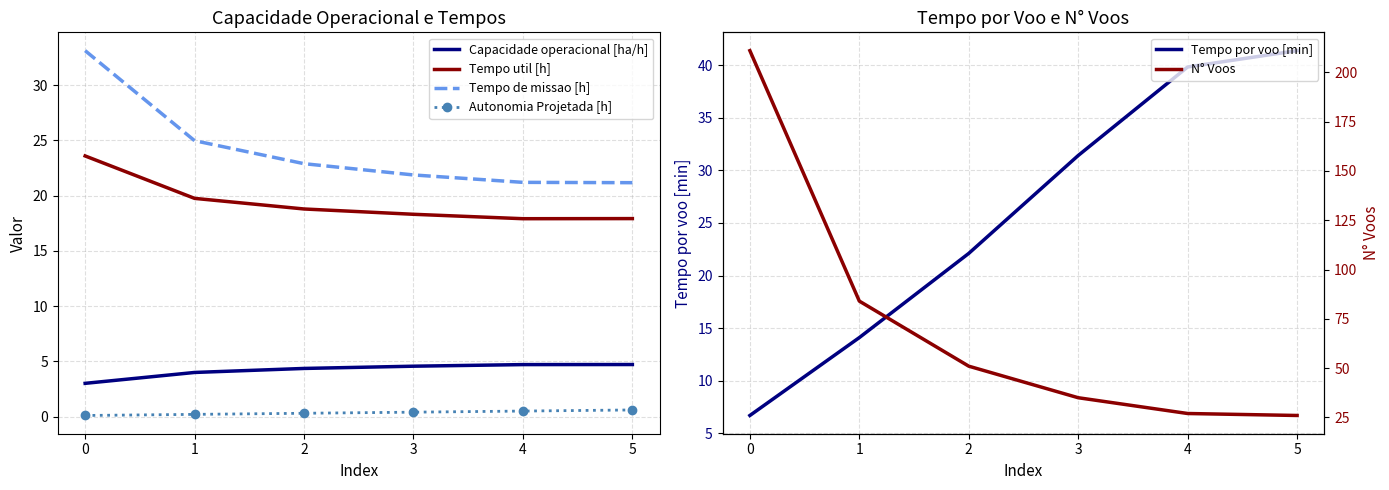

Is it true that Capacidade operacional [ha/h] equals 0.9 at 1?

False